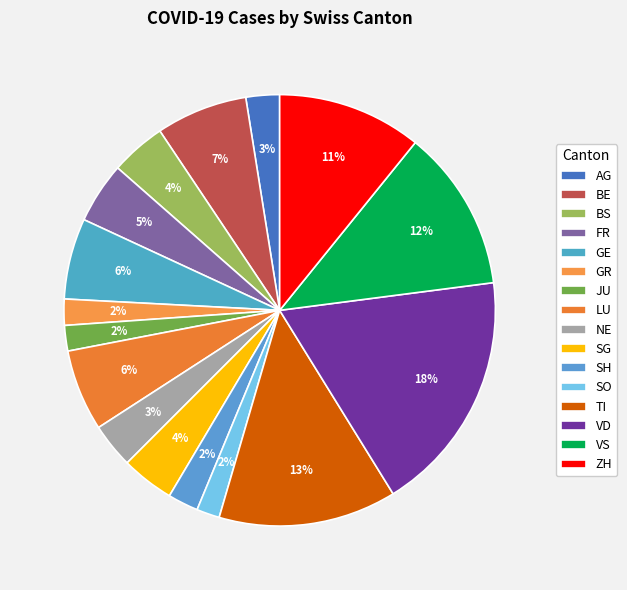

What percentage is the GR slice, to the nearest percent?

2%